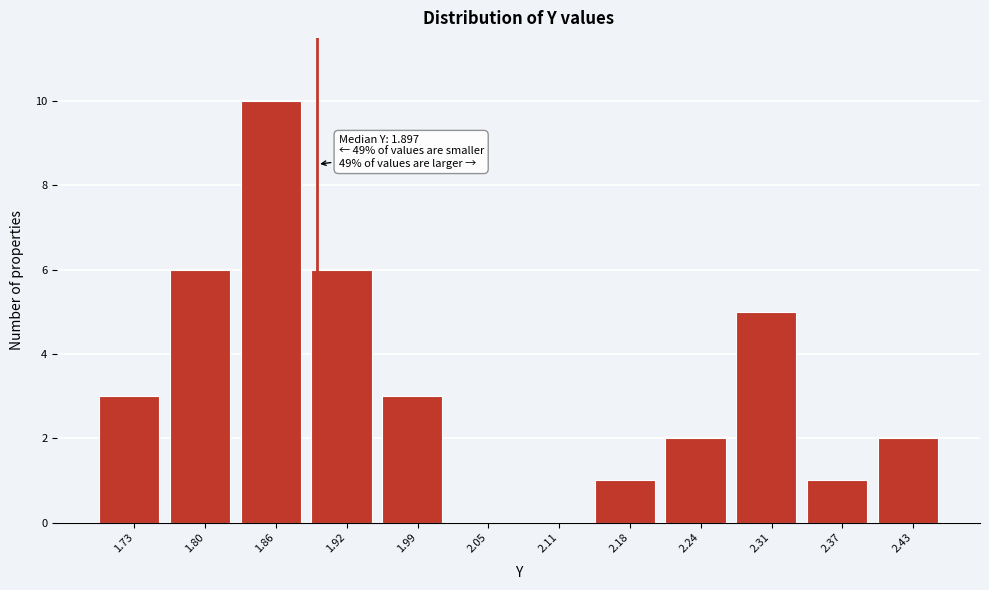

Over which range of the x-axis is the bar tallest?

1.83 to 1.89